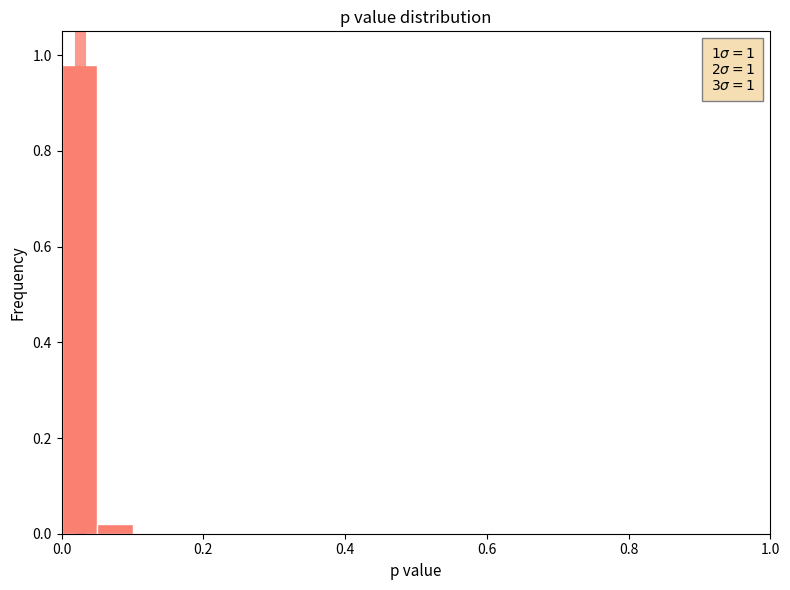

Read against the x-axis, roughly where is the centre of the tallest bar?

0.02